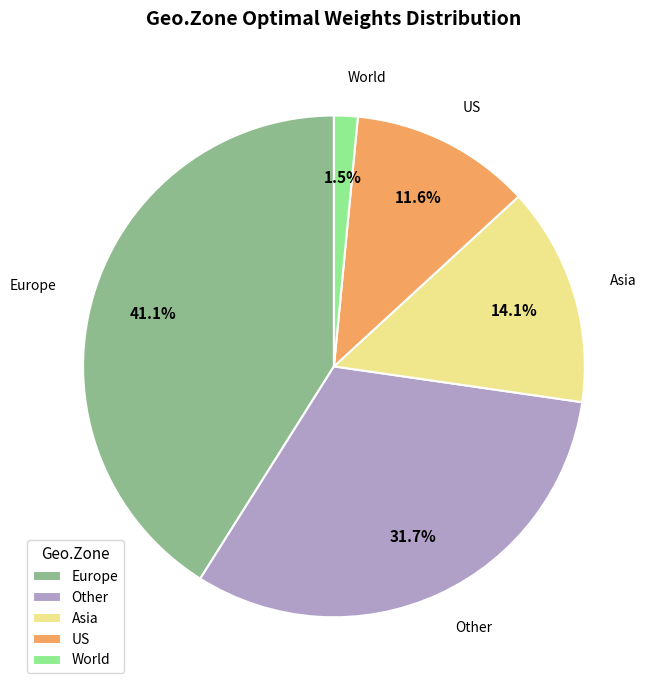

Between US and Asia, which is larger?

Asia